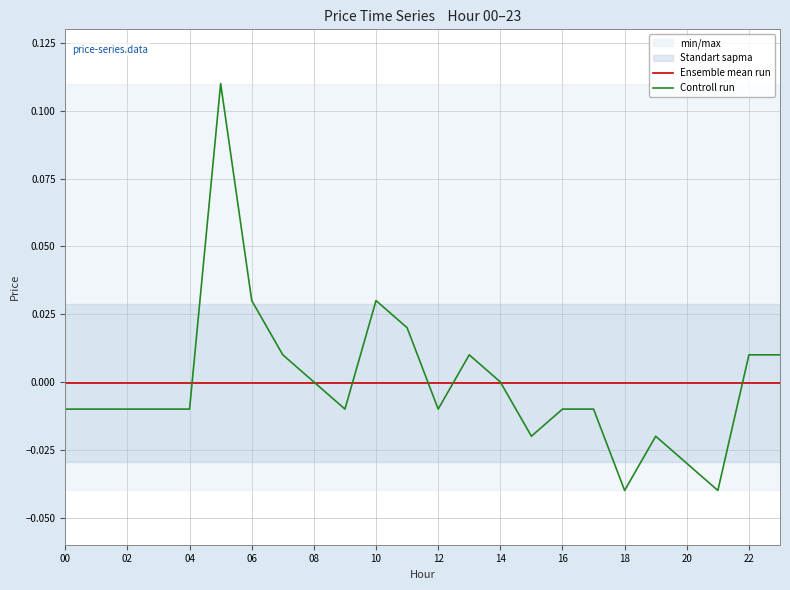

Reading right to left, extract all data points from this chart.

Ensemble mean run: -0.0	-0.0	-0.0	-0.0	-0.0	-0.0	-0.0	-0.0	-0.0	-0.0	-0.0	-0.0	-0.0	-0.0	-0.0	-0.0	-0.0	-0.0	-0.0	-0.0	-0.0	-0.0	-0.0	-0.0
Controll run: 0.0	0.0	-0.0	-0.0	-0.0	-0.0	-0.0	-0.0	-0.0	0.0	0.0	-0.0	0.0	0.0	-0.0	0.0	0.0	0.0	0.1	-0.0	-0.0	-0.0	-0.0	-0.0